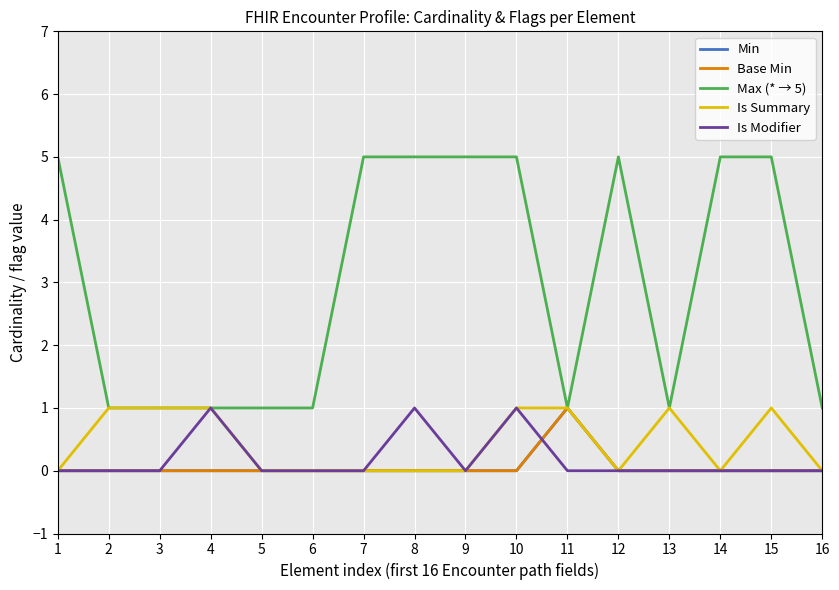

Does the chart display data point markers on the line(s)?

No